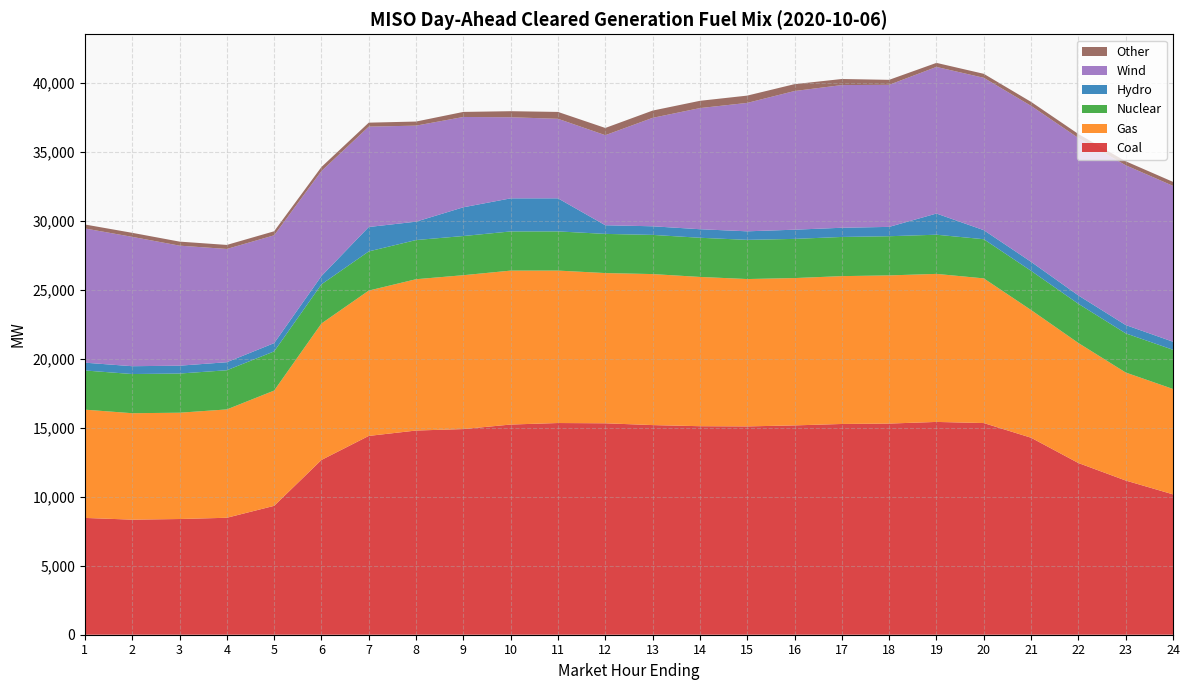

Reading left to right, what are all the values shown in this chart?

Coal: 1=8467.4	2=8342.7	3=8388.3	4=8479.2	5=9343.3	6=12670.2	7=14412.6	8=14803.3	9=14909.7	10=15237.4	11=15348.1	12=15328.3	13=15197.9	14=15117.2	15=15102.8	16=15175.4	17=15279.0	18=15308.4	19=15427.6	20=15345.5	21=14282.1	22=12448.7	23=11179.4	24=10176.6
Gas: 1=7849.7	2=7716.4	3=7706.9	4=7854.2	5=8357.3	6=9892.8	7=10537.2	8=10970.5	9=11155.0	10=11160.0	11=11051.3	12=10891.1	13=10948.4	14=10821.6	15=10683.5	16=10681.5	17=10718.4	18=10741.6	19=10732.3	20=10488.2	21=9258.4	22=8701.2	23=7829.6	24=7640.3
Nuclear: 1=2840.0	2=2840.0	3=2840.0	4=2840.0	5=2840.0	6=2840.0	7=2840.0	8=2840.0	9=2840.0	10=2840.0	11=2840.0	12=2840.0	13=2840.0	14=2840.0	15=2840.0	16=2840.0	17=2840.0	18=2840.0	19=2840.0	20=2840.0	21=2840.0	22=2840.0	23=2840.0	24=2840.0
Hydro: 1=565.9	2=567.9	3=569.8	4=582.8	5=600.3	6=601.3	7=1769.2	8=1331.9	9=2083.7	10=2398.4	11=2398.0	12=627.4	13=624.4	14=619.4	15=619.6	16=666.6	17=666.6	18=677.6	19=1535.0	20=656.2	21=653.7	22=606.7	23=603.5	24=584.5
Wind: 1=9729.6	2=9378.1	3=8702.3	4=8211.0	5=7815.6	6=7611.8	7=7275.7	8=6962.0	9=6547.0	10=5879.2	11=5766.1	12=6528.6	13=7861.4	14=8781.4	15=9309.8	16=10053.8	17=10343.5	18=10299.5	19=10628.4	20=11045.6	21=11307.3	22=11414.6	23=11582.8	24=11300.3
Other: 1=288.3	2=292.2	3=292.5	4=292.3	5=292.4	6=293.2	7=288.9	8=296.4	9=367.0	10=439.6	11=498.1	12=523.4	13=526.1	14=527.5	15=528.7	16=498.0	17=441.0	18=361.5	19=294.1	20=289.2	21=289.2	22=289.2	23=289.3	24=289.4